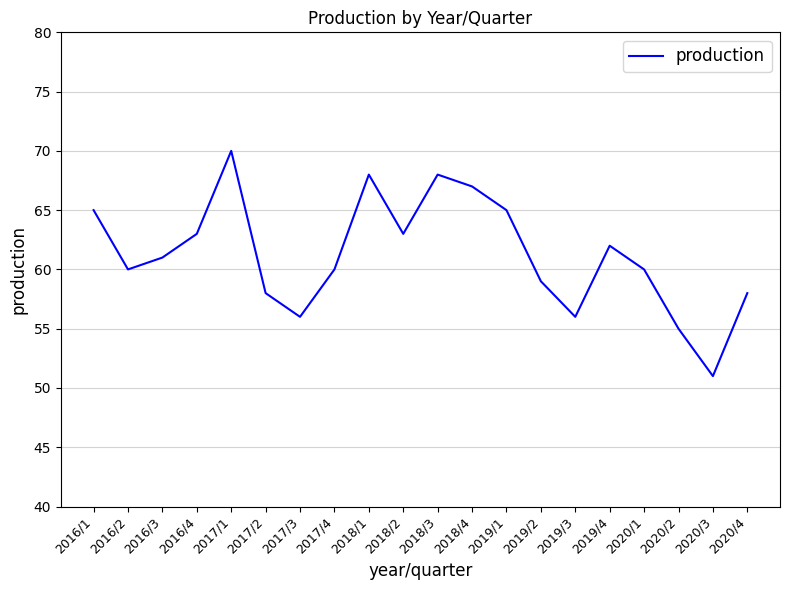

Does the chart have visible grid lines?

Yes